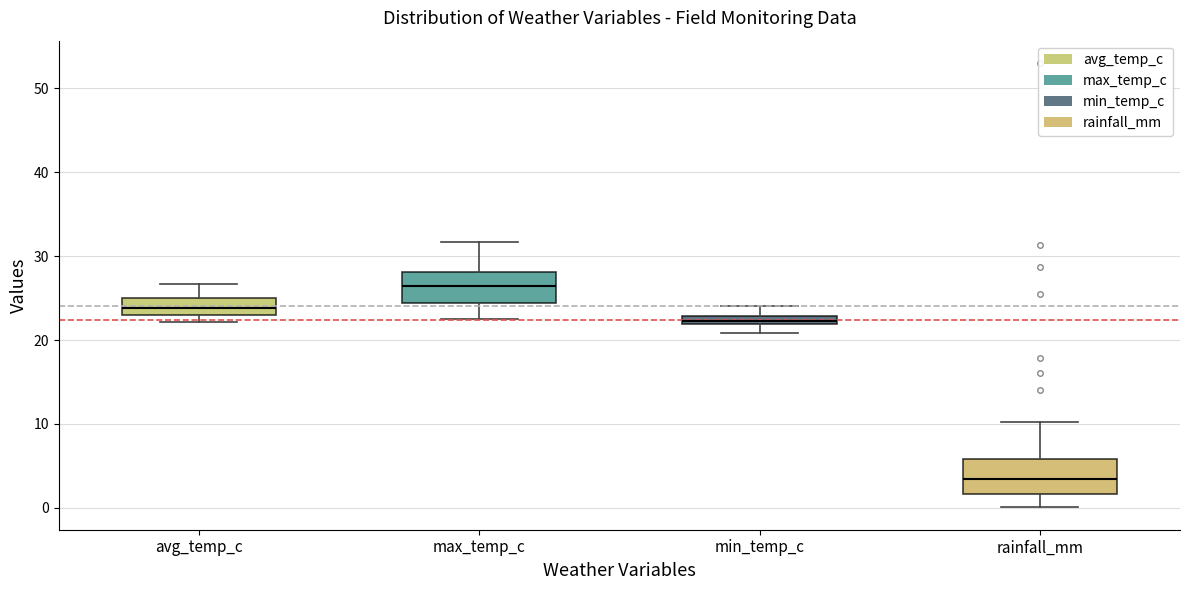

Which box has the lowest median line?

rainfall_mm